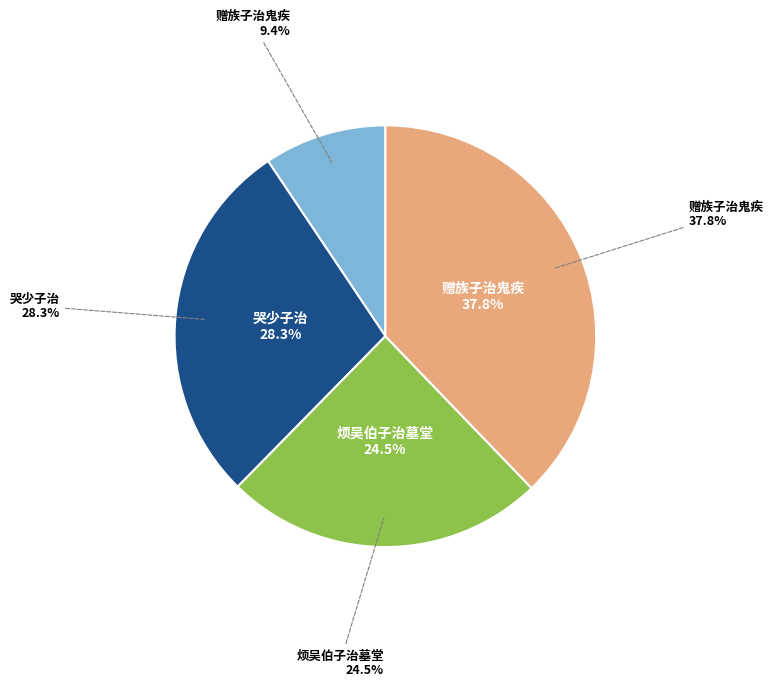

To the nearest percent, what percentage of the pie is 赠族子治鬼疾?

9%